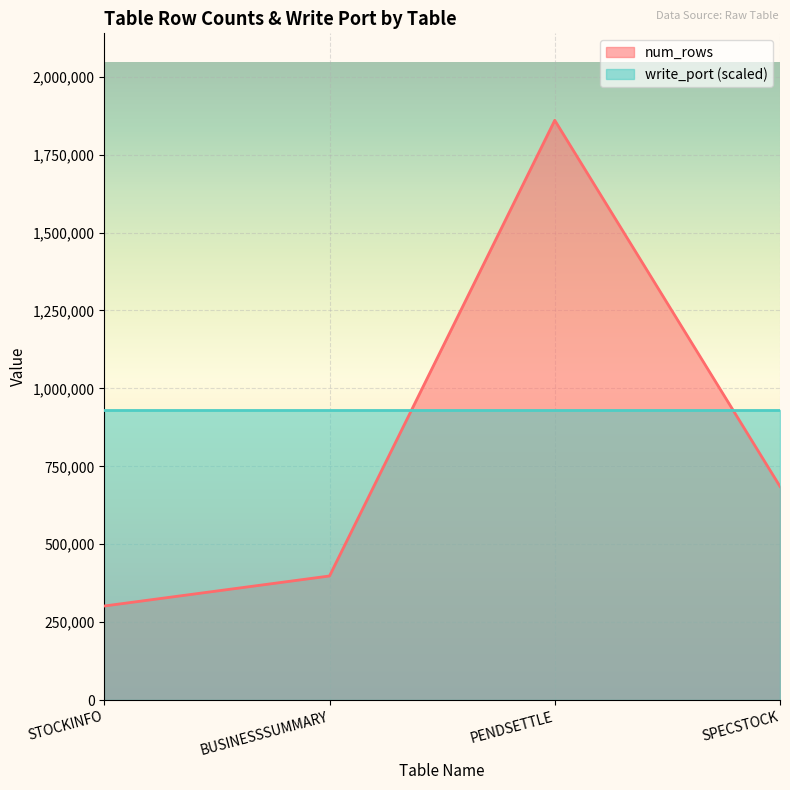

How many data points are less than 685587?

2